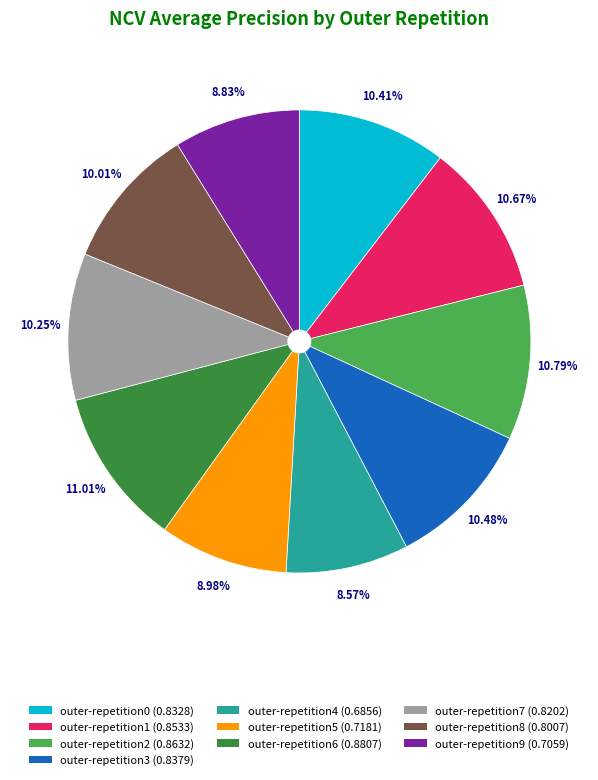

To the nearest percent, what is the difference between the largest and smallest slice percentages?

2%